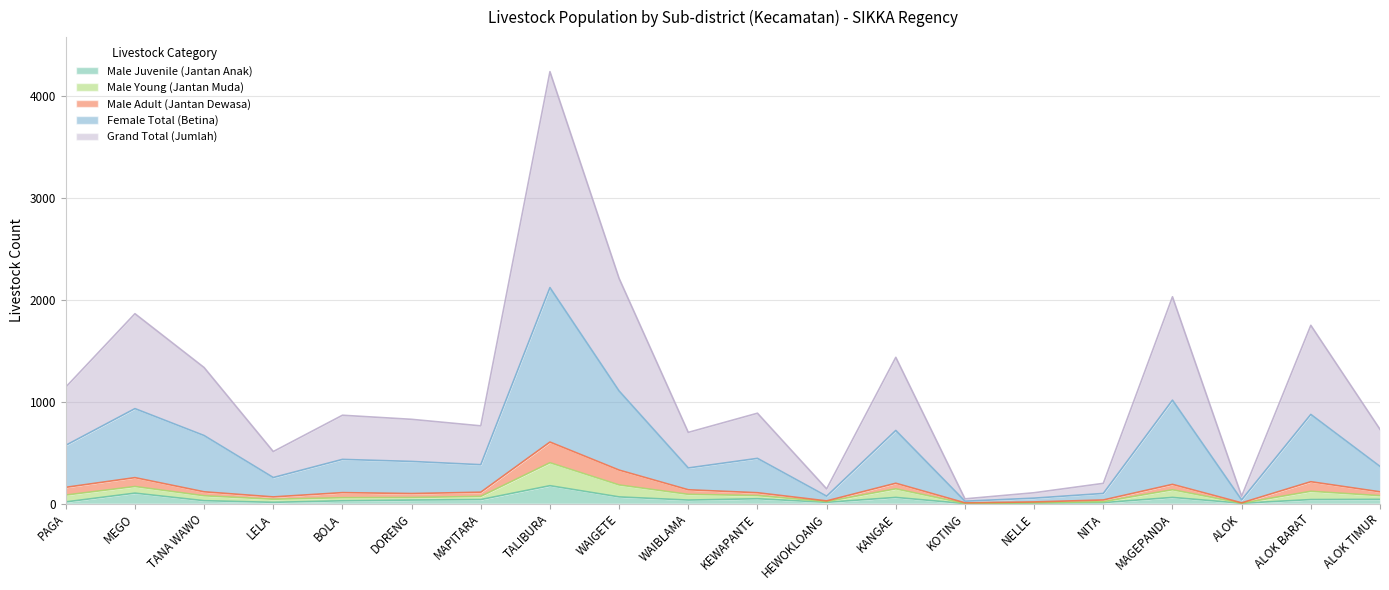

True or false: Male Young (Jantan Muda) and Female Total (Betina) intersect in this chart.

False